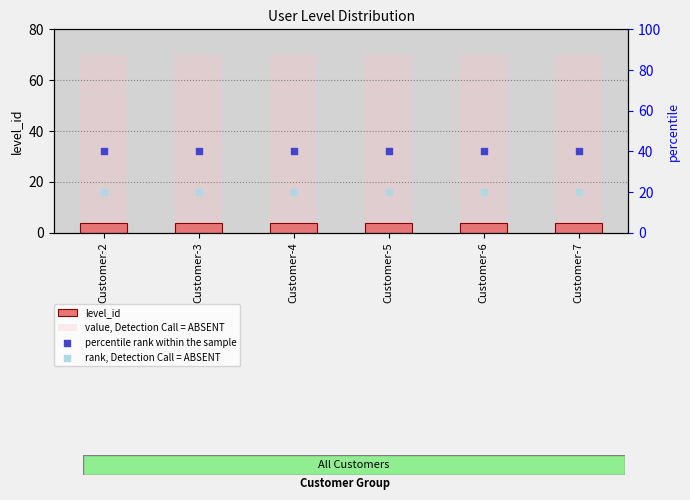

At which category is the sum across all series the highest?

Customer-2